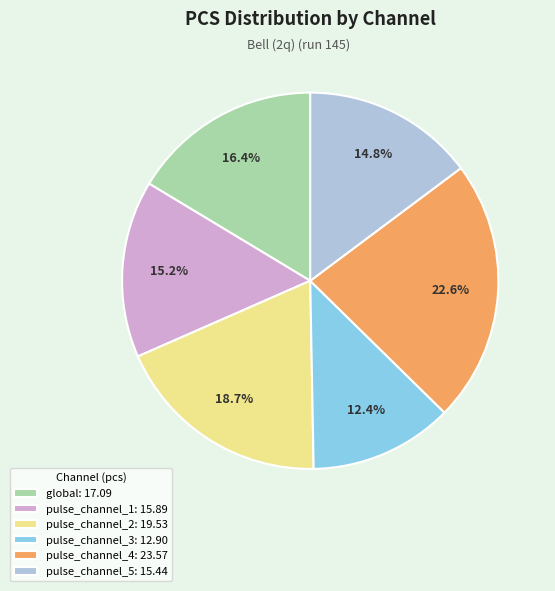

Which slice is the largest?

pulse_channel_4